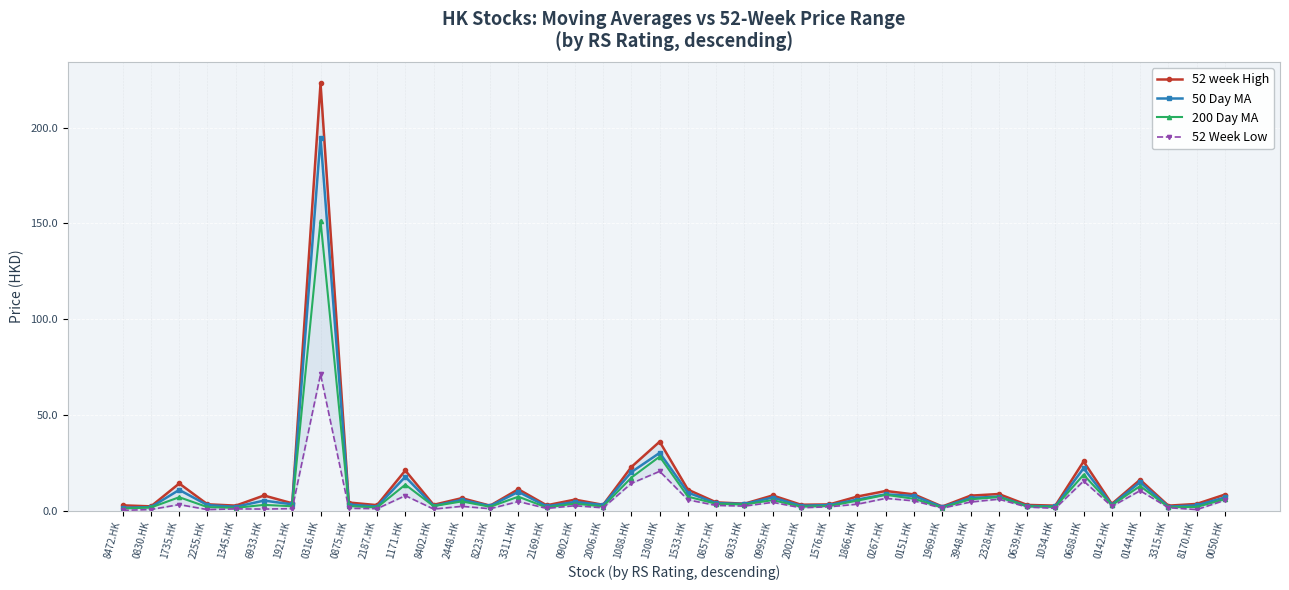

Which has a higher value, 0142.HK or 0688.HK?

0688.HK